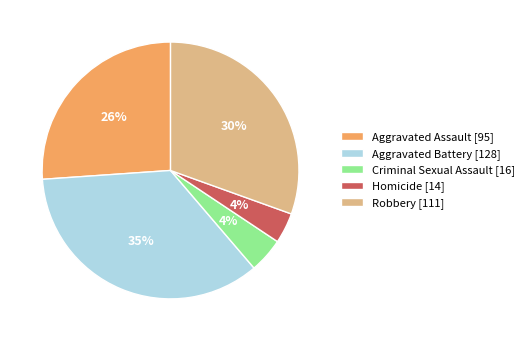

What percentage is the Robbery slice, to the nearest percent?

30%